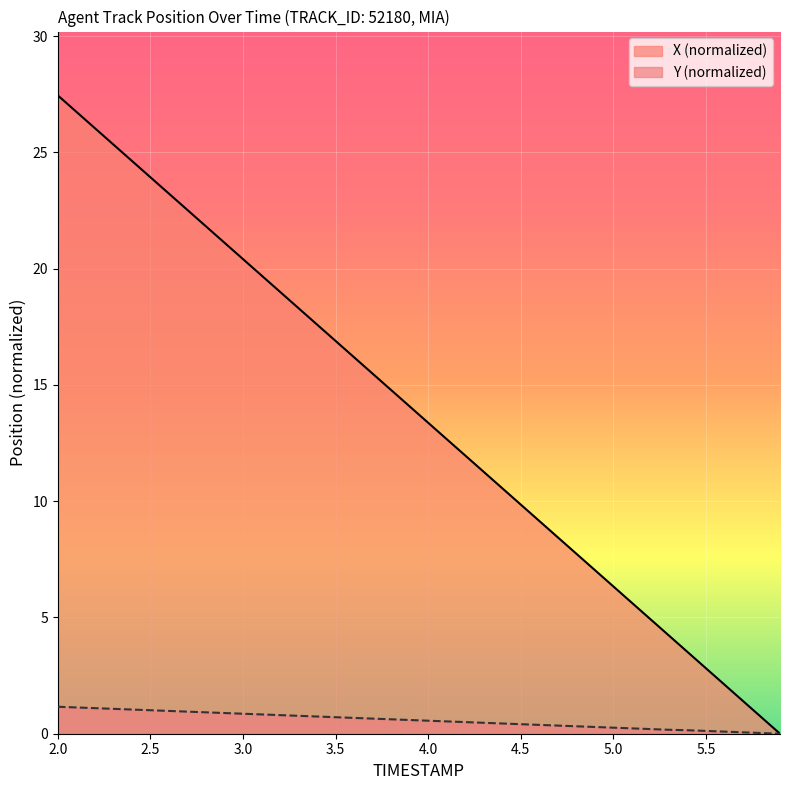

What are all the series names shown in the legend?

X (normalized), Y (normalized)